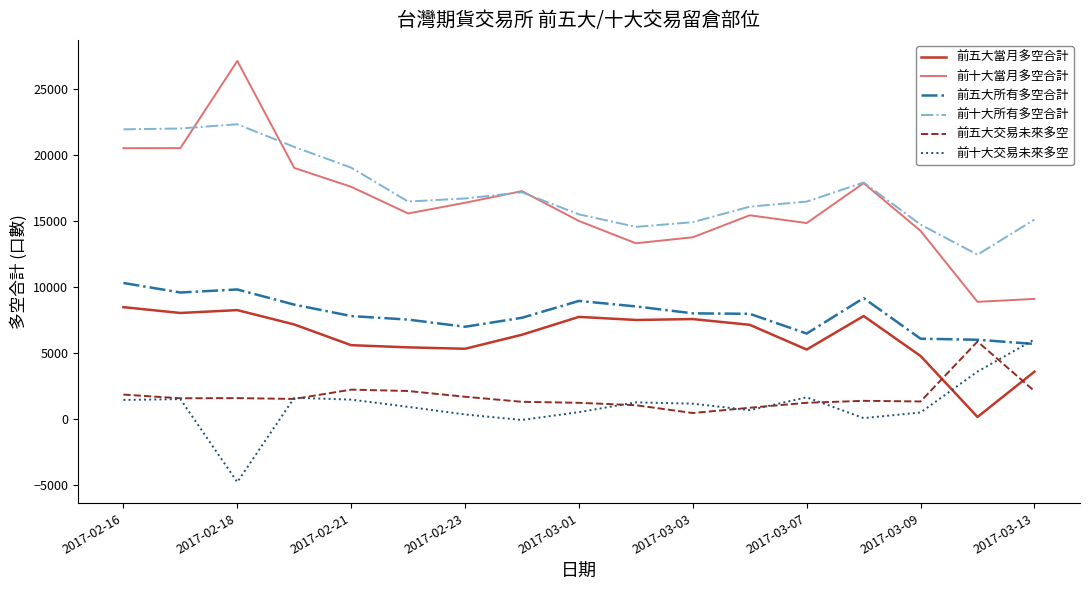

What are all the series names shown in the legend?

前五大當月多空合計, 前十大當月多空合計, 前五大所有多空合計, 前十大所有多空合計, 前五大交易未來多空, 前十大交易未來多空